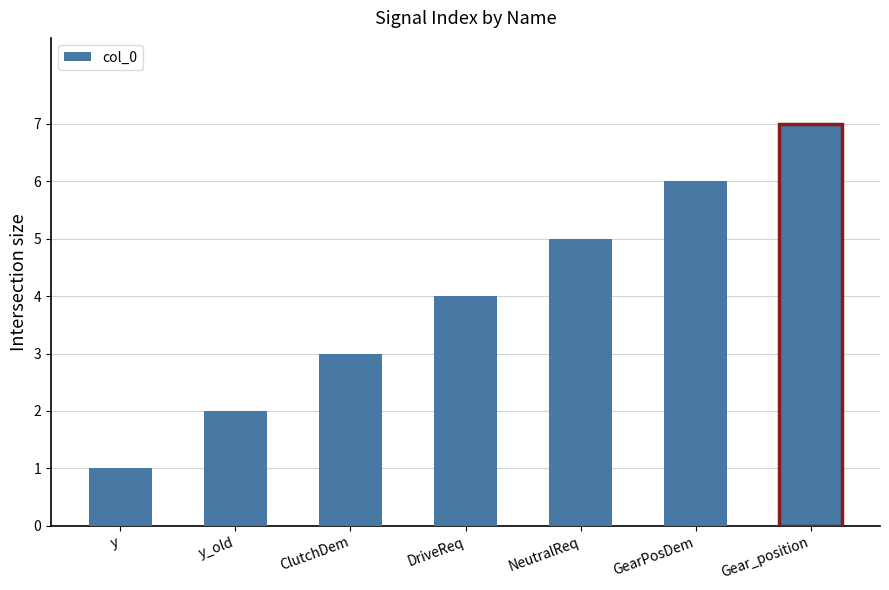

What is the change in value from y to NeutralReq?

+4